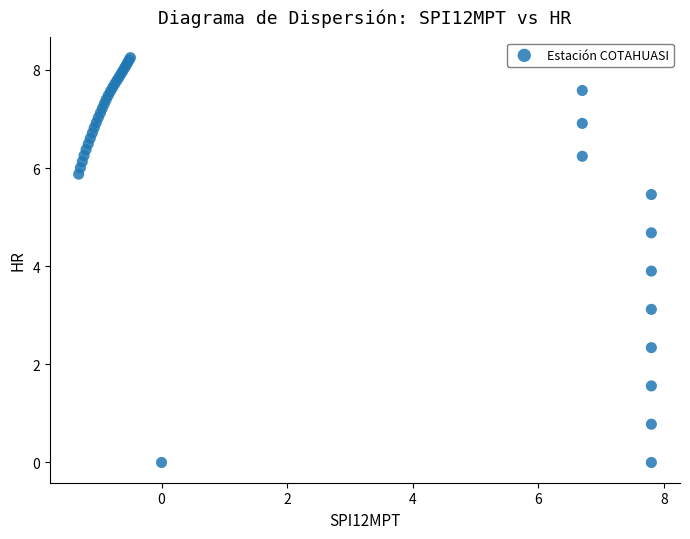

What Y value in the scatter plot is closest to 4?

3.9